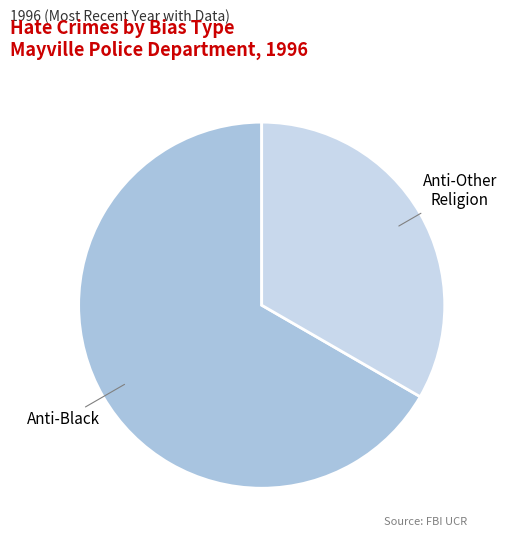

Which category has the smallest portion of the pie?

Anti-Other Religion